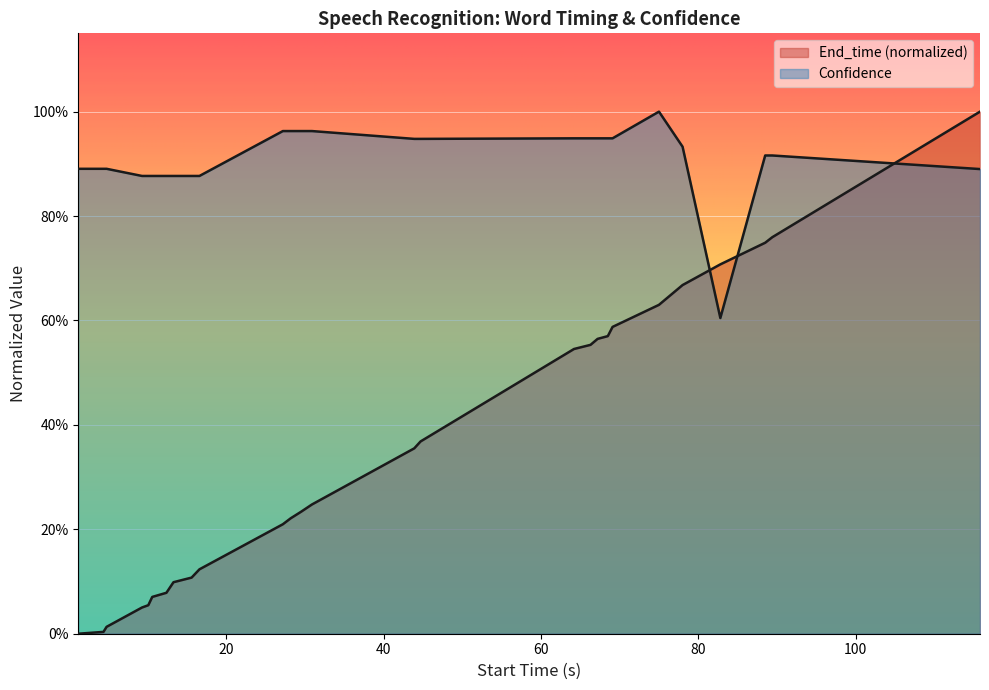

At 19, list the series in order from smallest to largest.

End_time, Confidence